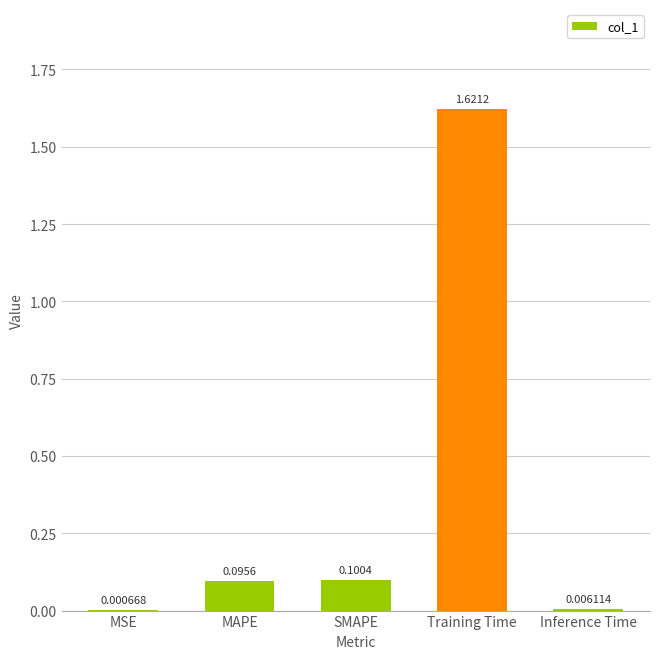

Which label corresponds to the largest value in the chart?

Training Time